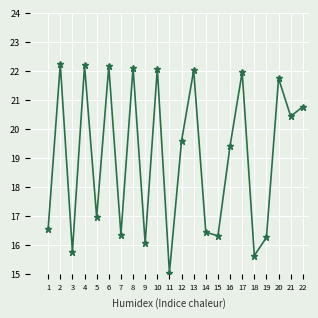

At which label is the value closest to 18?

5